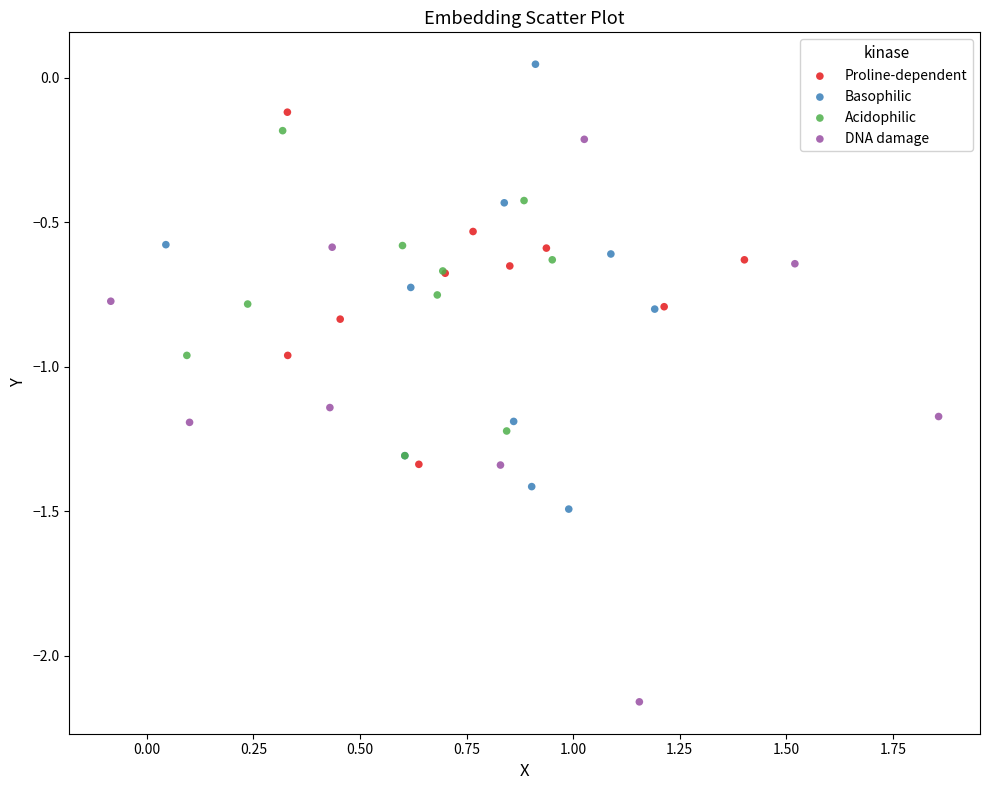

What are all the series names shown in the legend?

Proline-dependent, Basophilic, Acidophilic, DNA damage